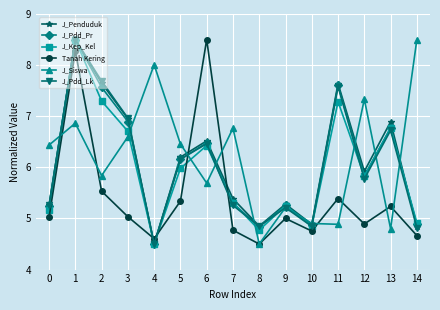

What is the total value across all series at 2?

41.6